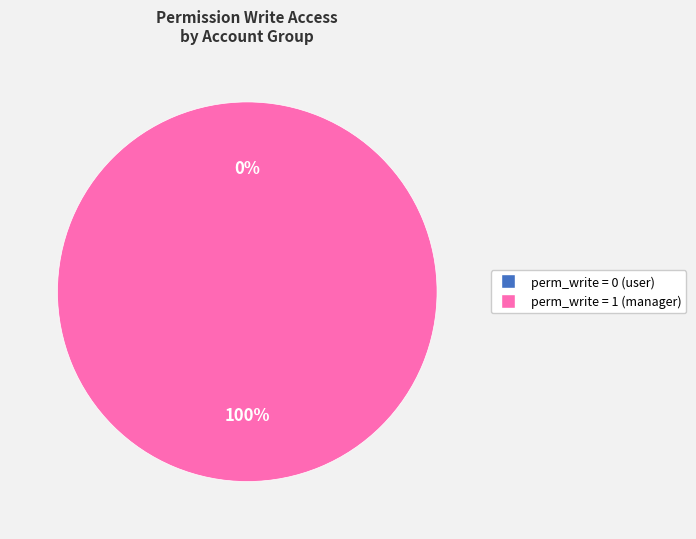

Is account.account.global.manager the majority of the pie?

Yes